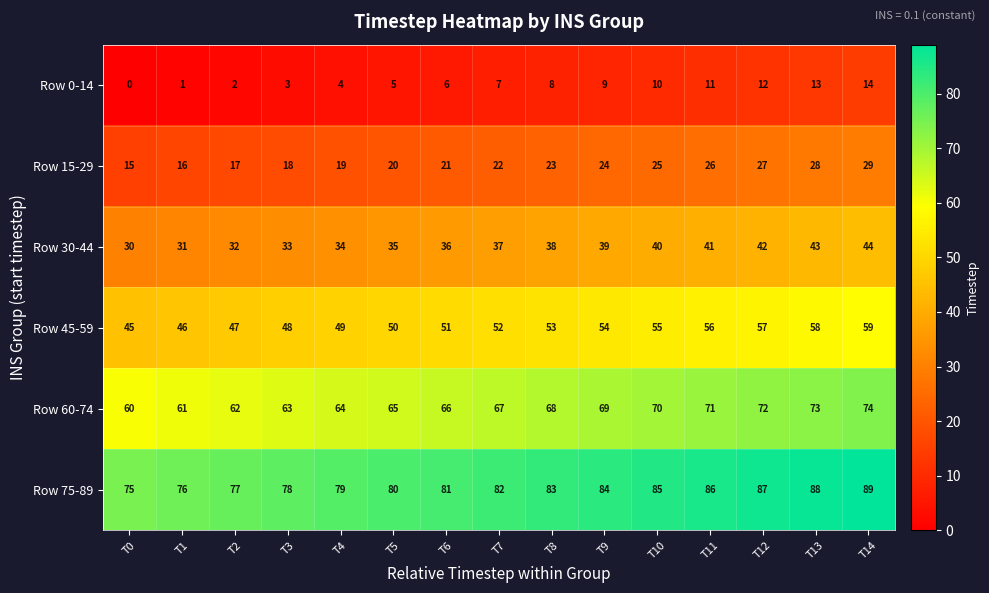

Which category has the highest value in the Row 60-74 series?

T14